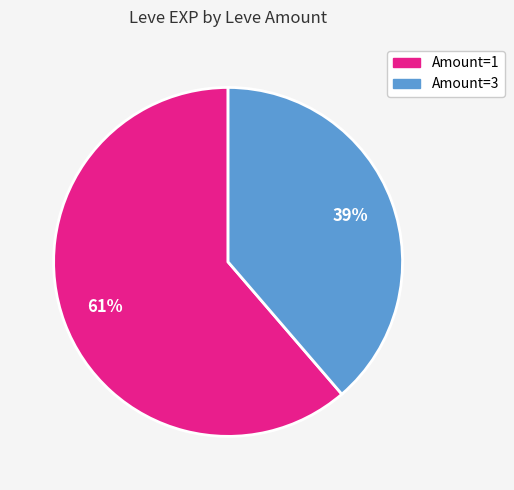

To the nearest percent, what is the average slice percentage?

50%